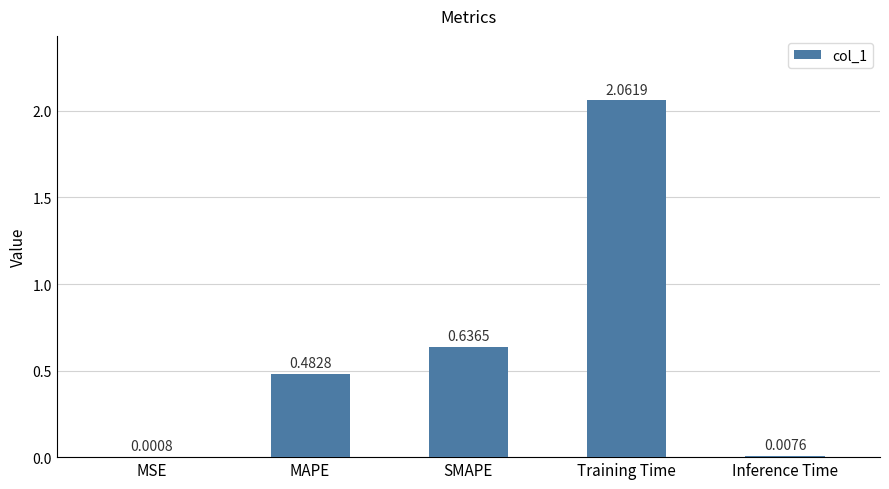

How many distinct data groups are displayed?

1